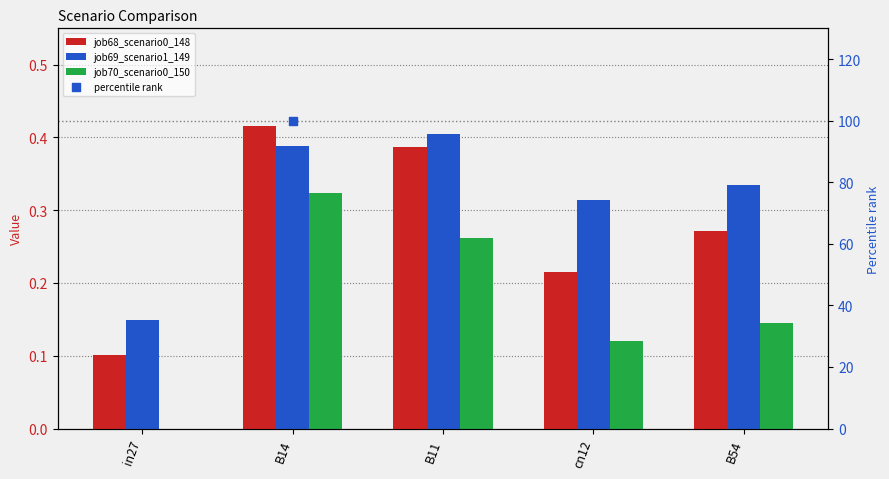

Which series has the largest total across all categories?

percentile rank